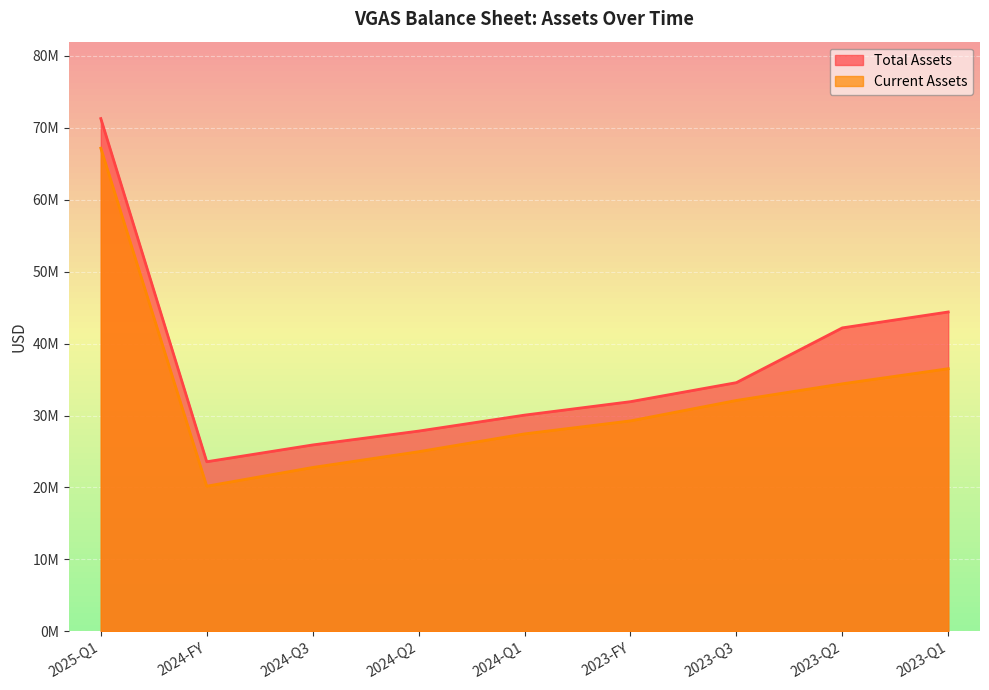

What are all the series names shown in the legend?

Total Assets, Current Assets